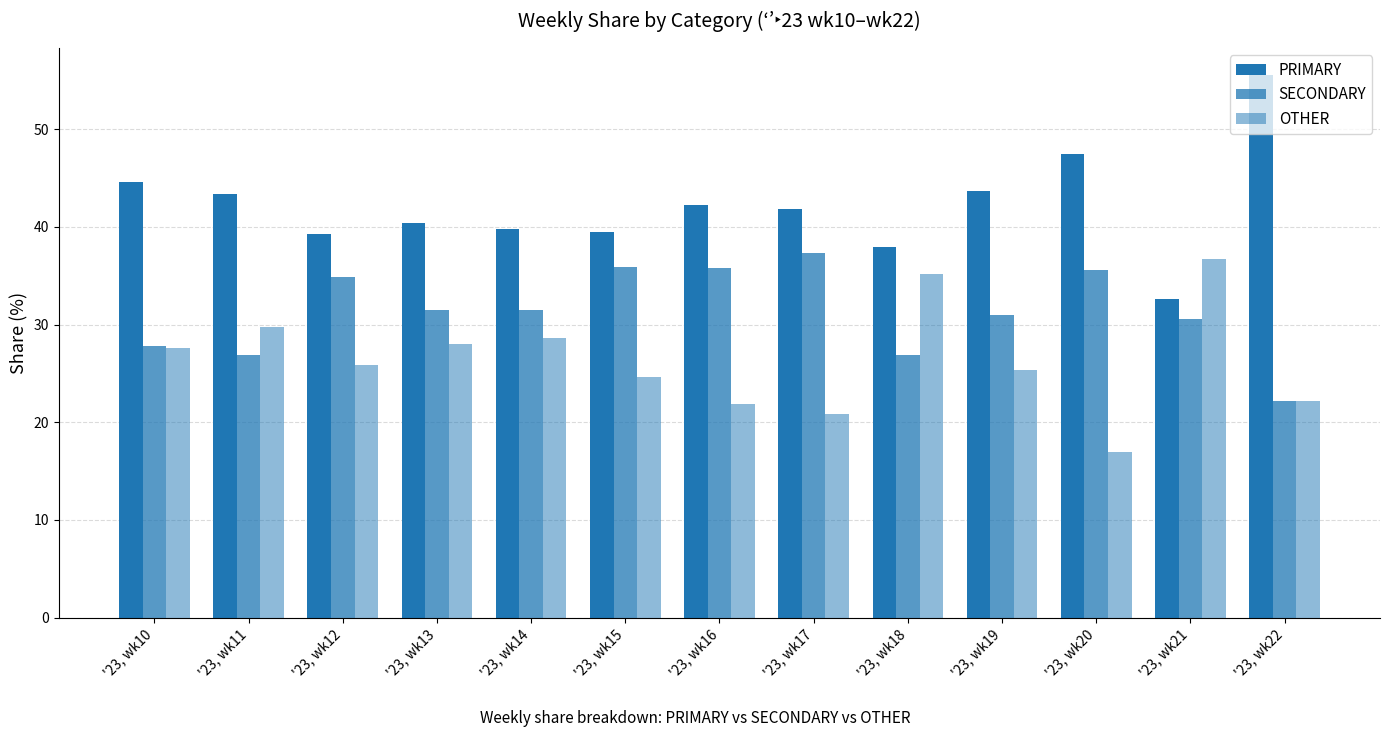

Where does the OTHER series first go above 25?

'23, wk10